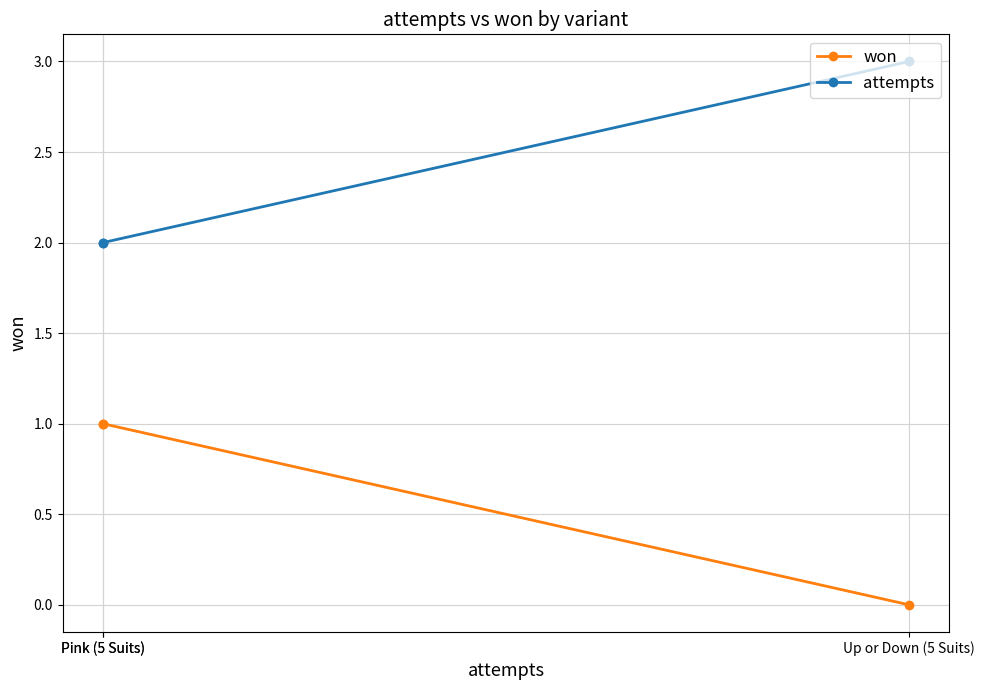

True or false: won has a value of 1 at Pink (5 Suits).

True